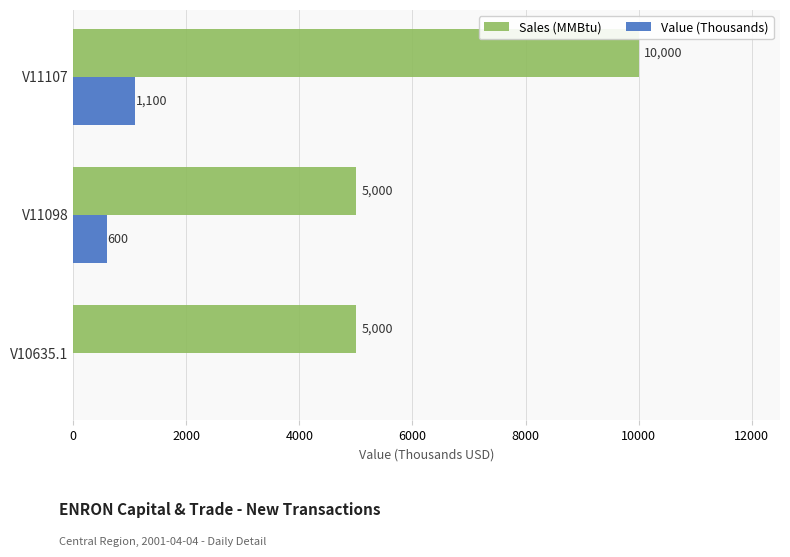

At which label is Value (Thousands) closest to 550?

V11098